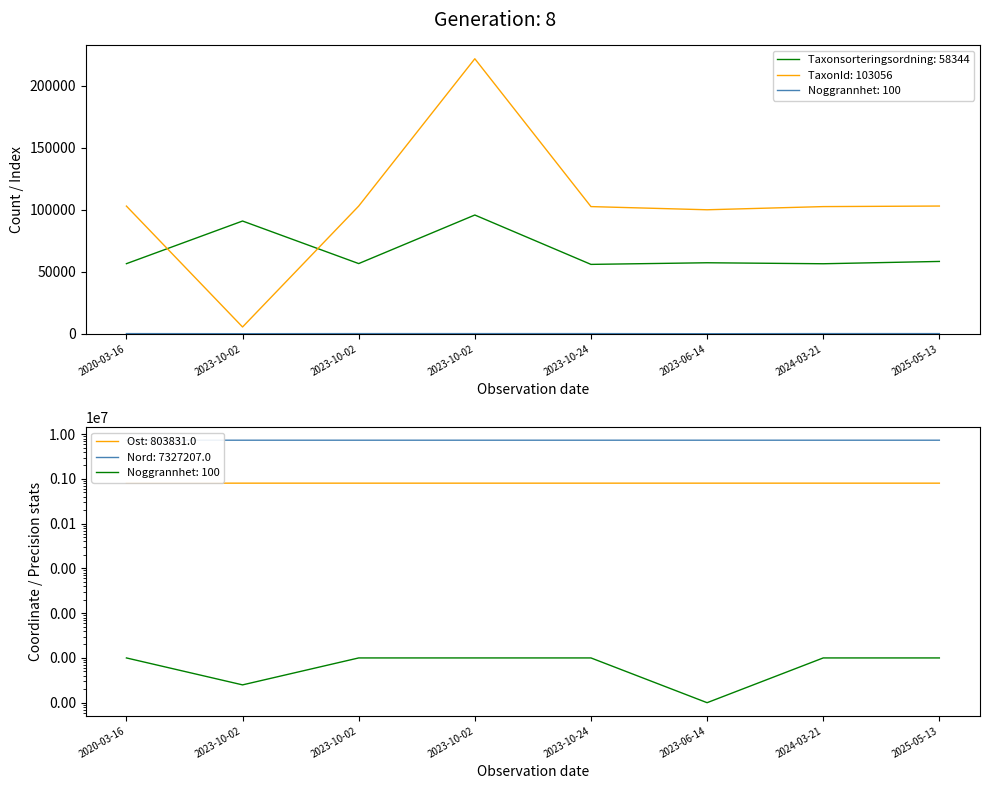

At which label does TaxonId reach its minimum?

2023-10-02